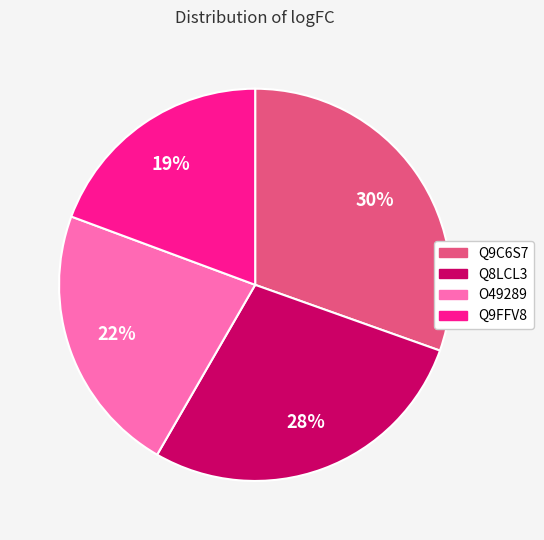

How many slices are in this pie chart?

4